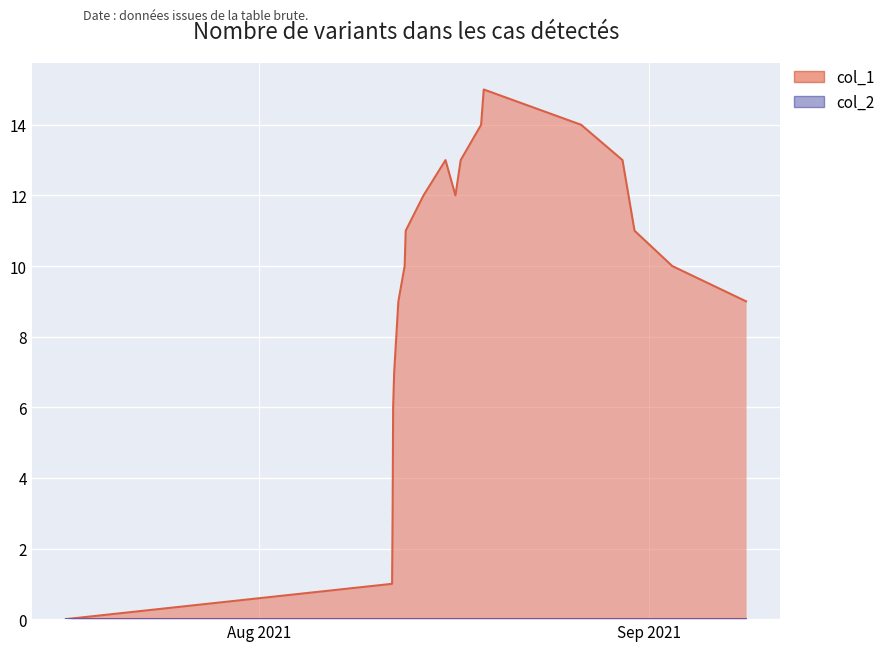

Reading left to right, extract all data points from this chart.

0	1	3	6	7	8	9	10	11	12	13	12	13	14	15	14	13	11	10	9